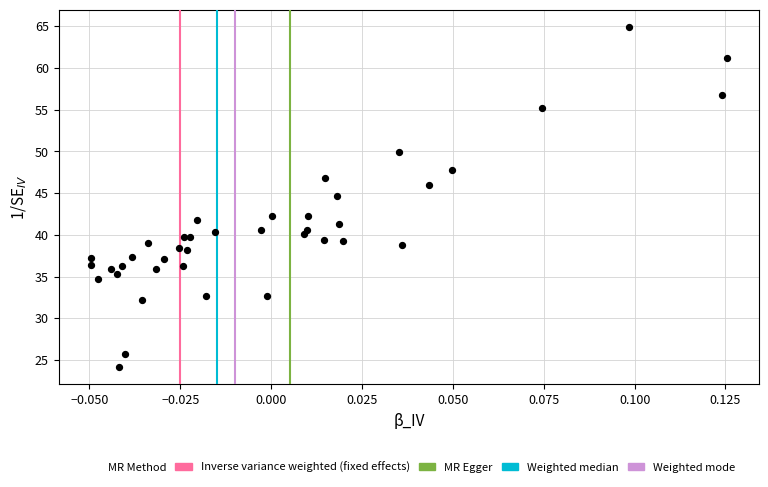

What Y value in the scatter plot is closest to 44?

44.7